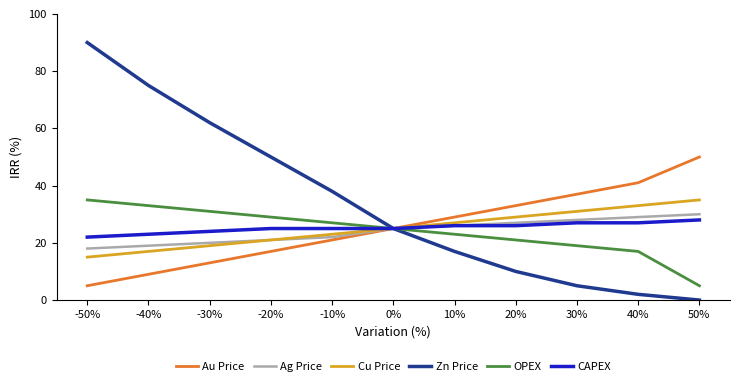

Rank the series at -30% from lowest to highest value.

Au Price, Cu Price, Ag Price, CAPEX, OPEX, Zn Price